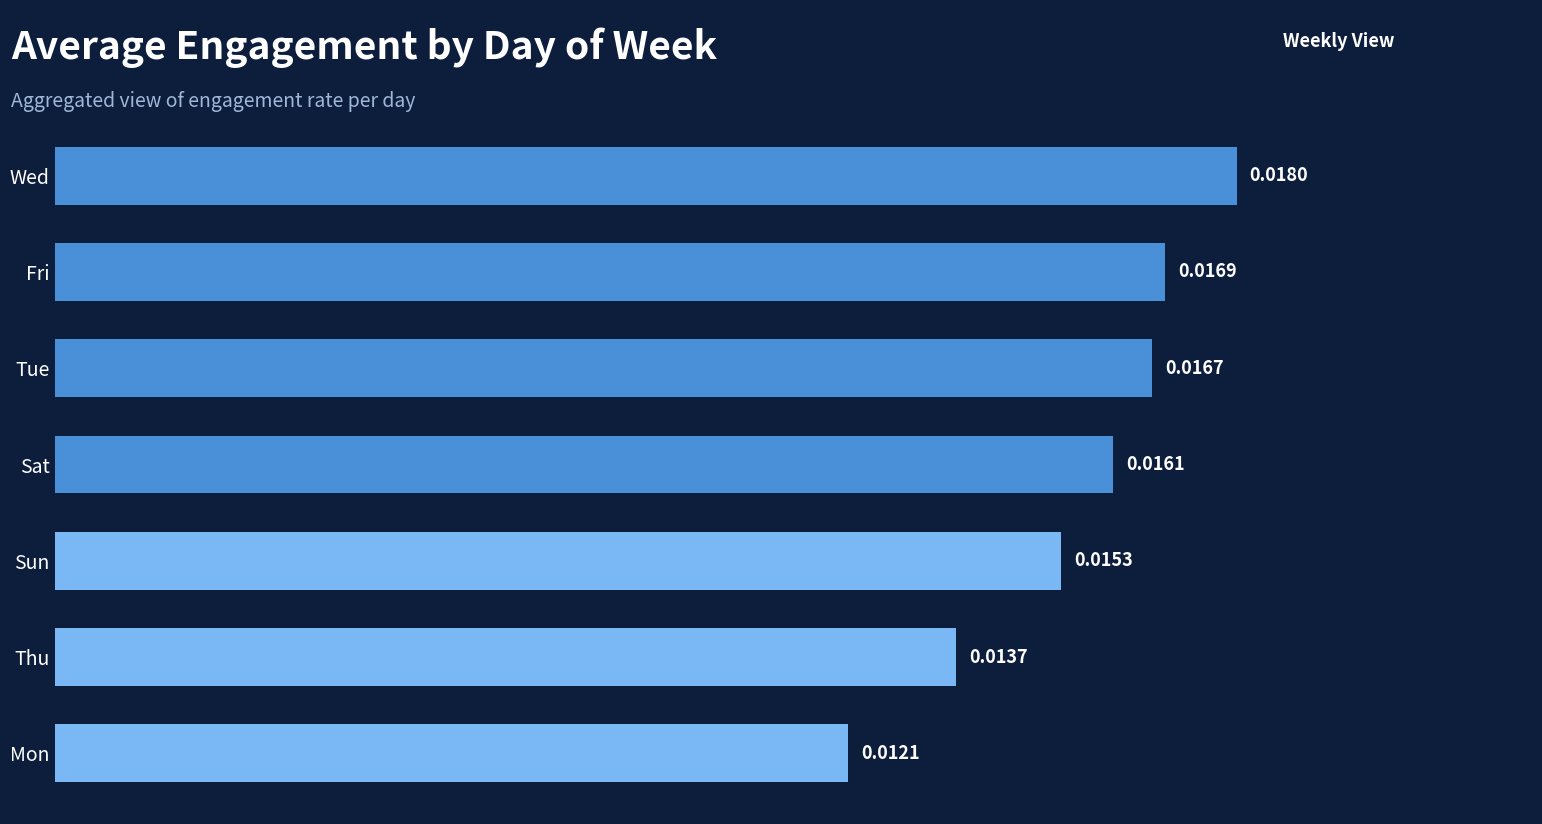

List the labels in order of value, smallest first.

Mon, Thu, Sun, Sat, Tue, Fri, Wed